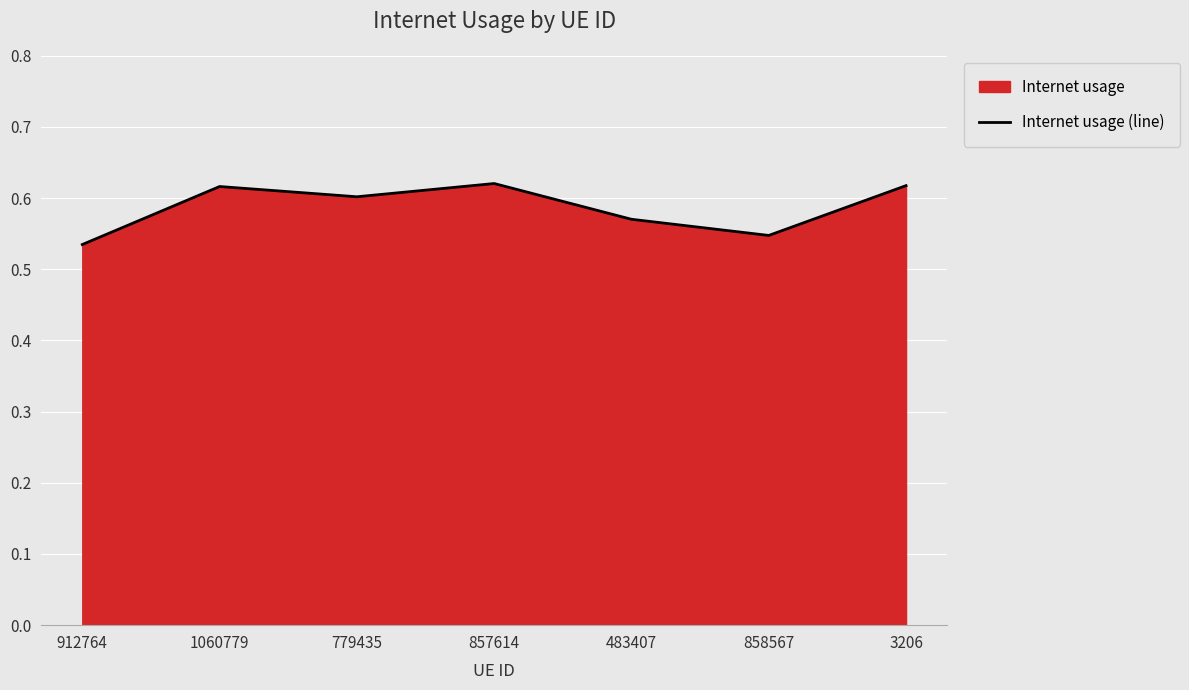

How many interior local valleys (lower than both neighbors) does the data have?

2